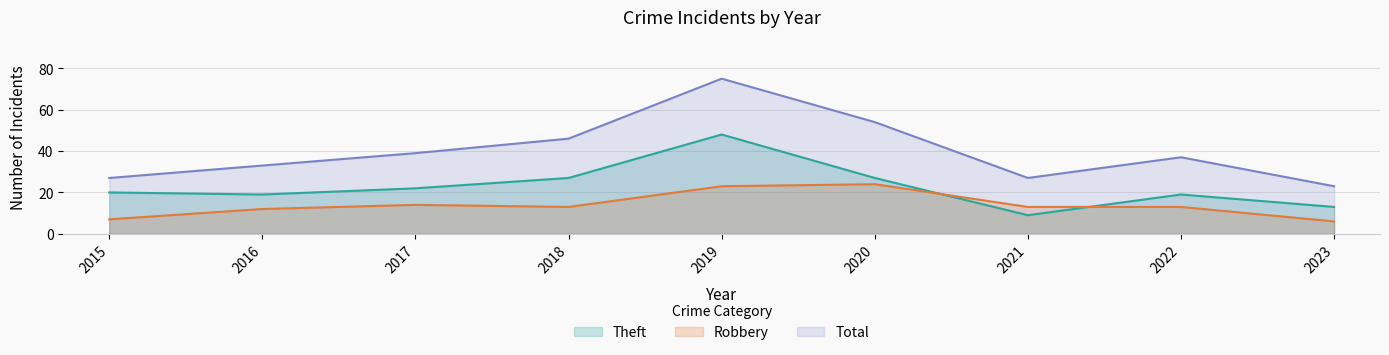

What is the smallest value displayed?

6